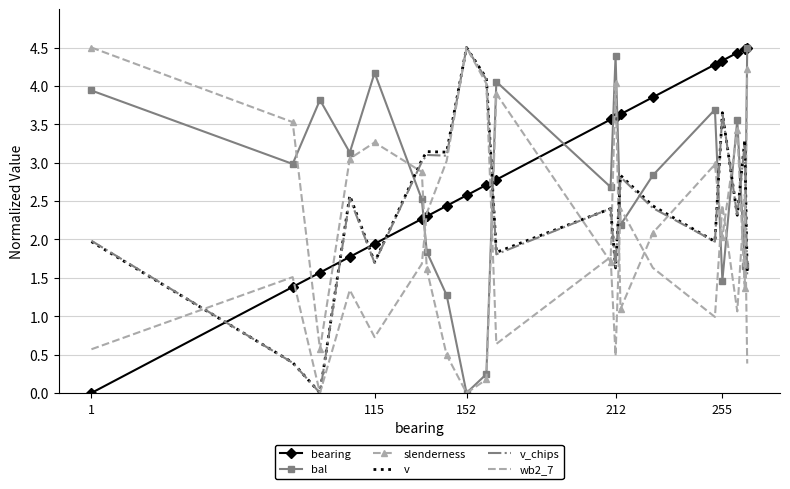

What is the sum of all wb2_7 values?

34.1